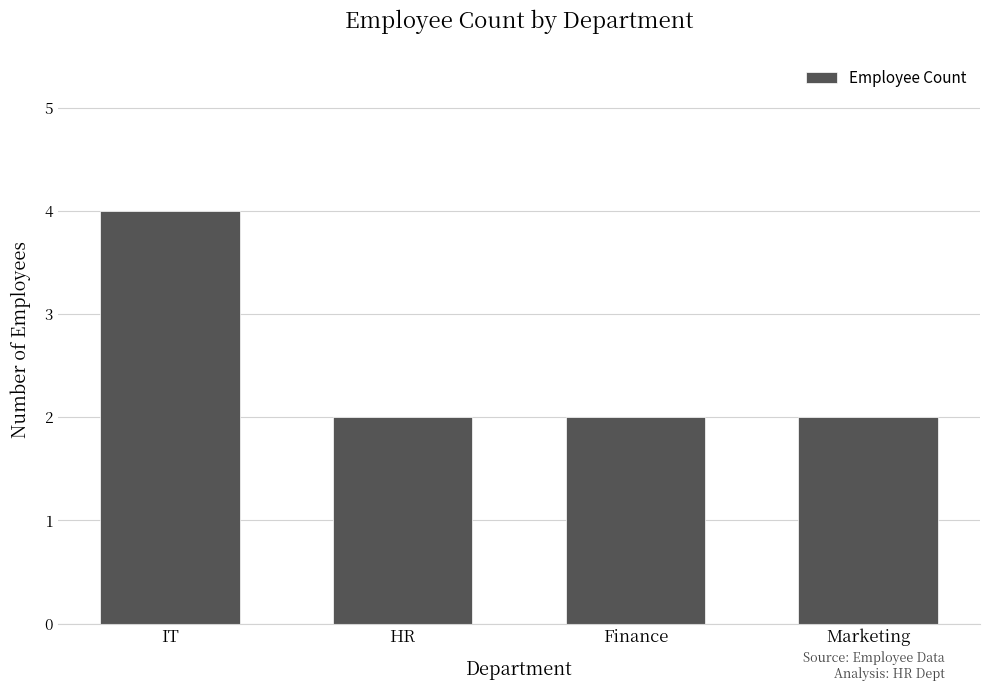

Reading left to right, transcribe all the data shown in this chart.

4	2	2	2